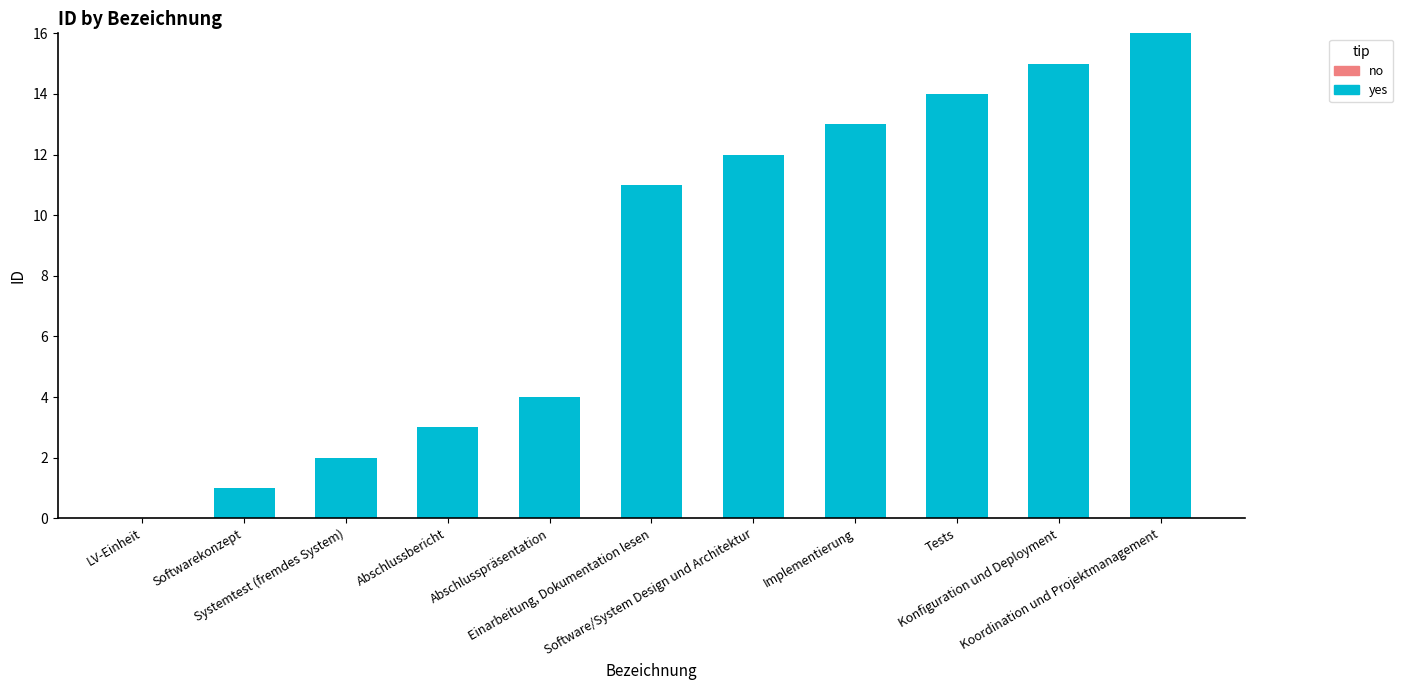

What is the greatest value displayed?

16